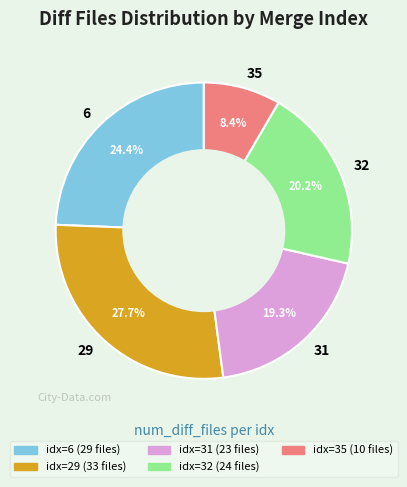

To the nearest percent, what is the average slice percentage?

20%